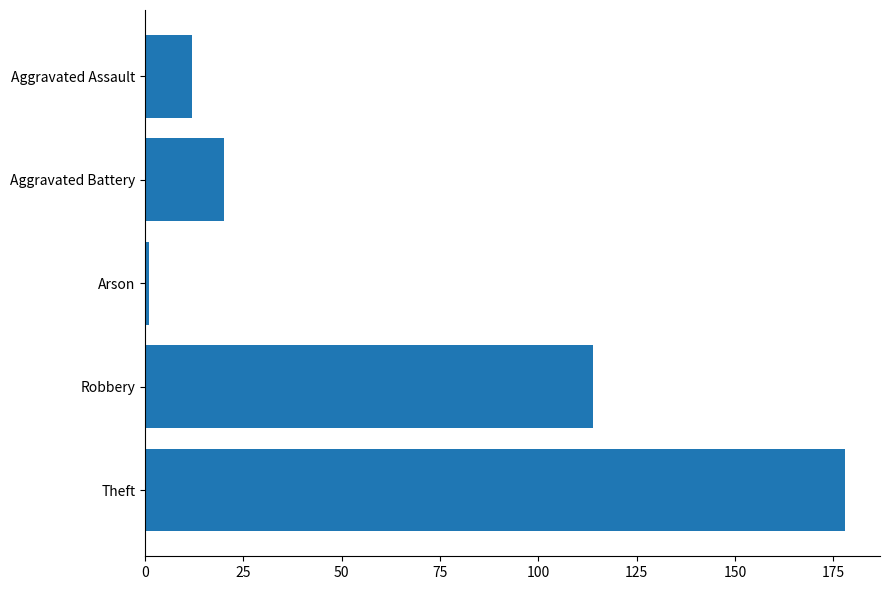

At which category does the chart reach its minimum across all series?

Arson